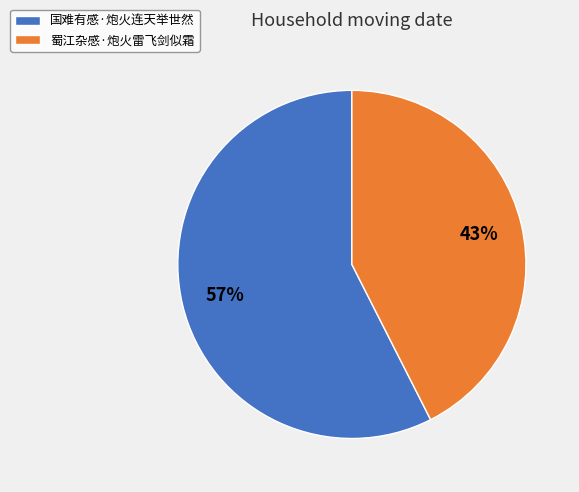

The 国难有感·炮火连天举世然 slice represents 57% of the pie. True or false?

True